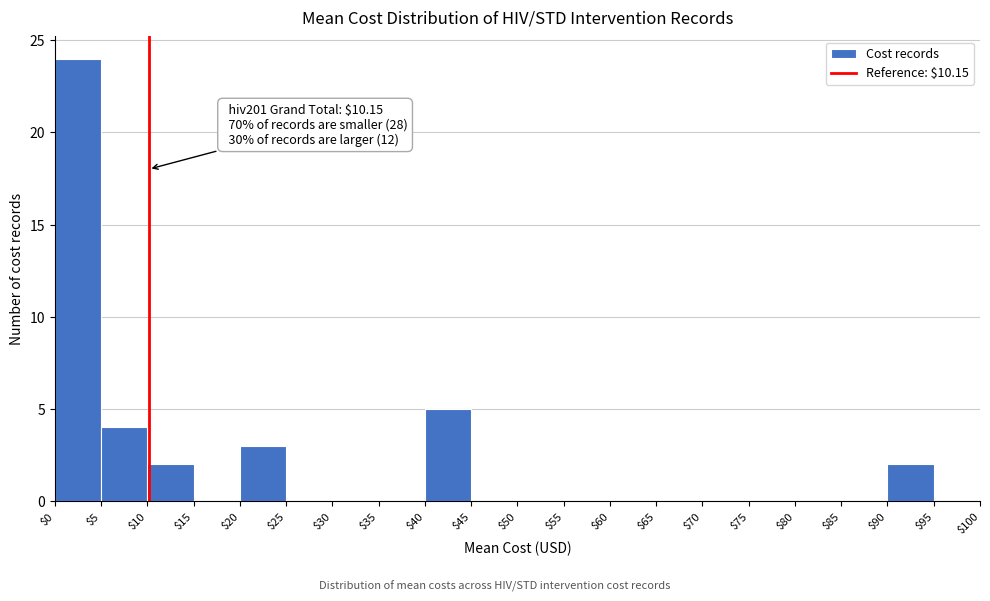

Over which range of the x-axis is the bar tallest?

$0 to $5